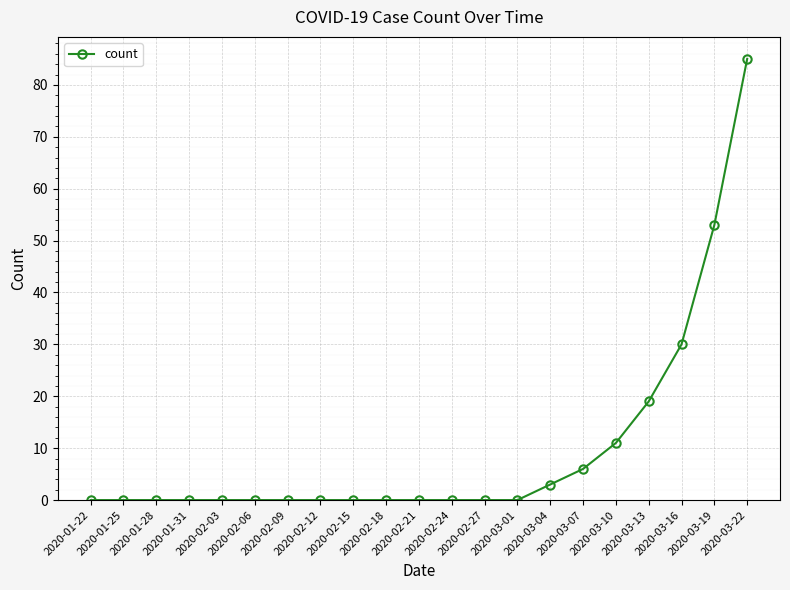

What is the maximum value shown in the chart?

85